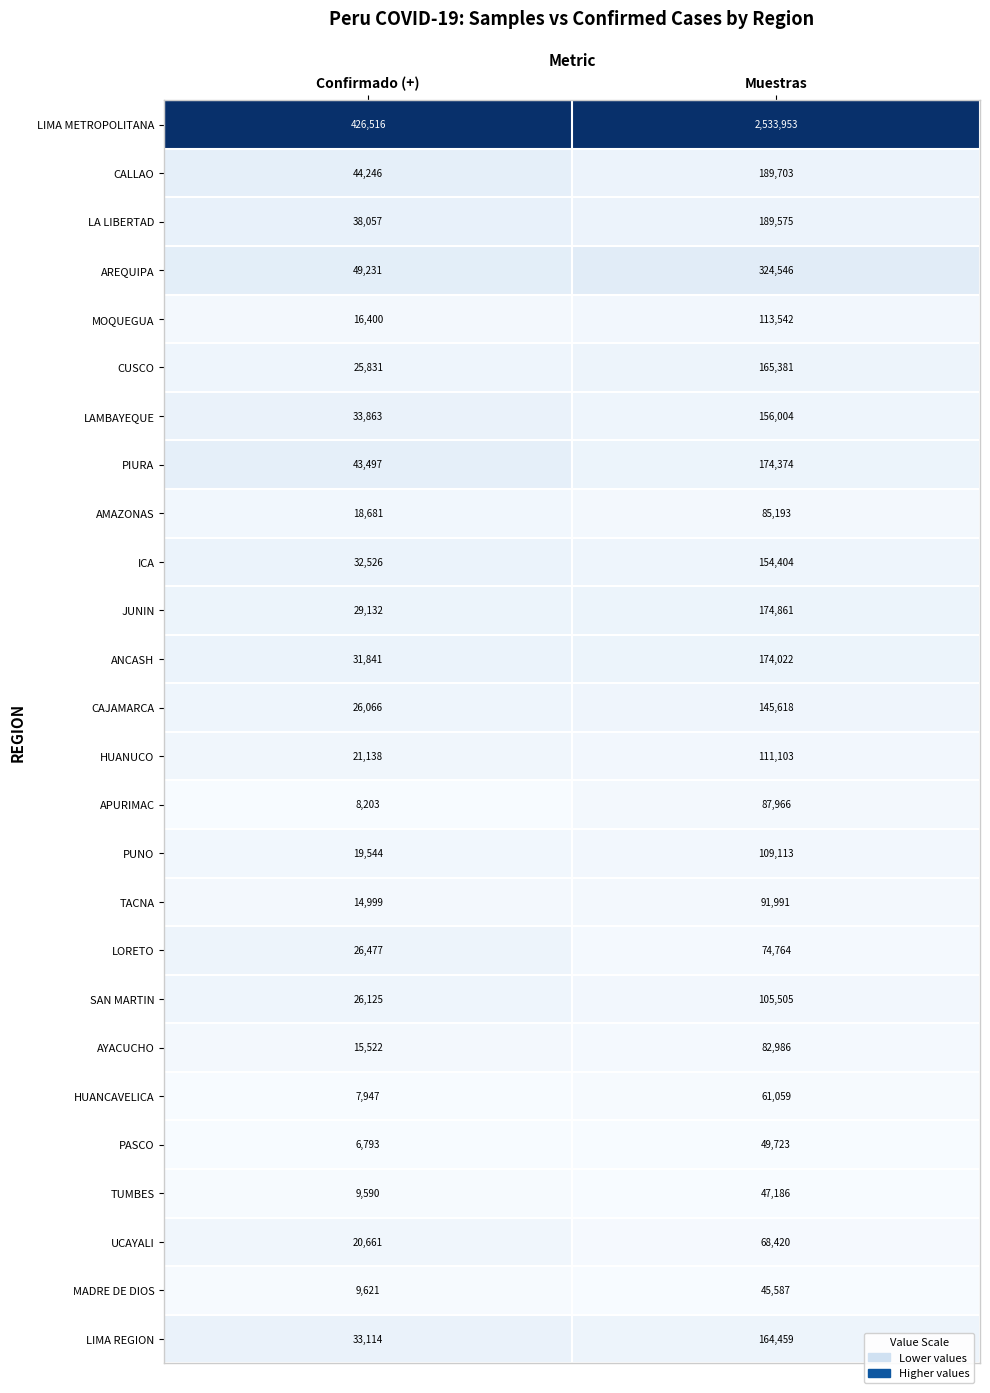

How many categories are shown in the chart?

2